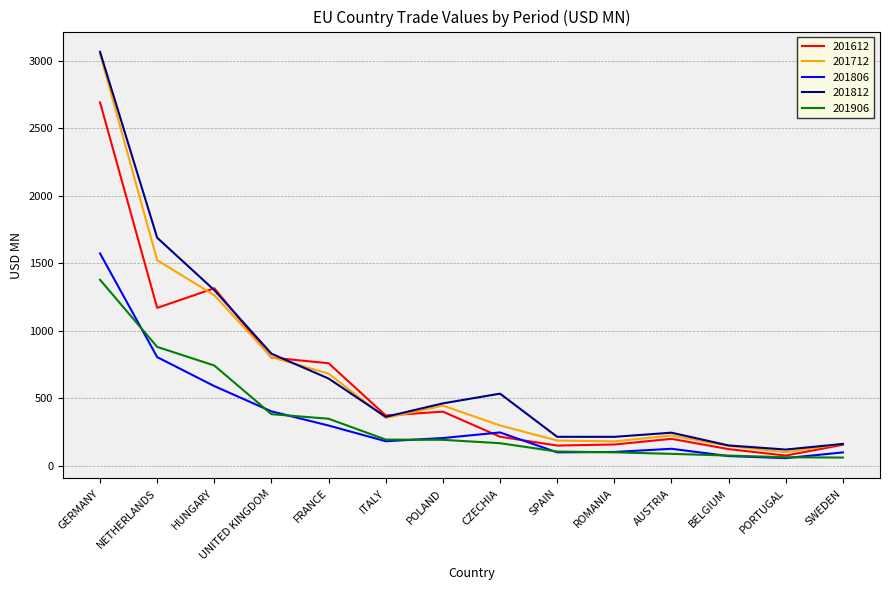

What is the spread (max minus min) of values at BELGIUM?

78.8